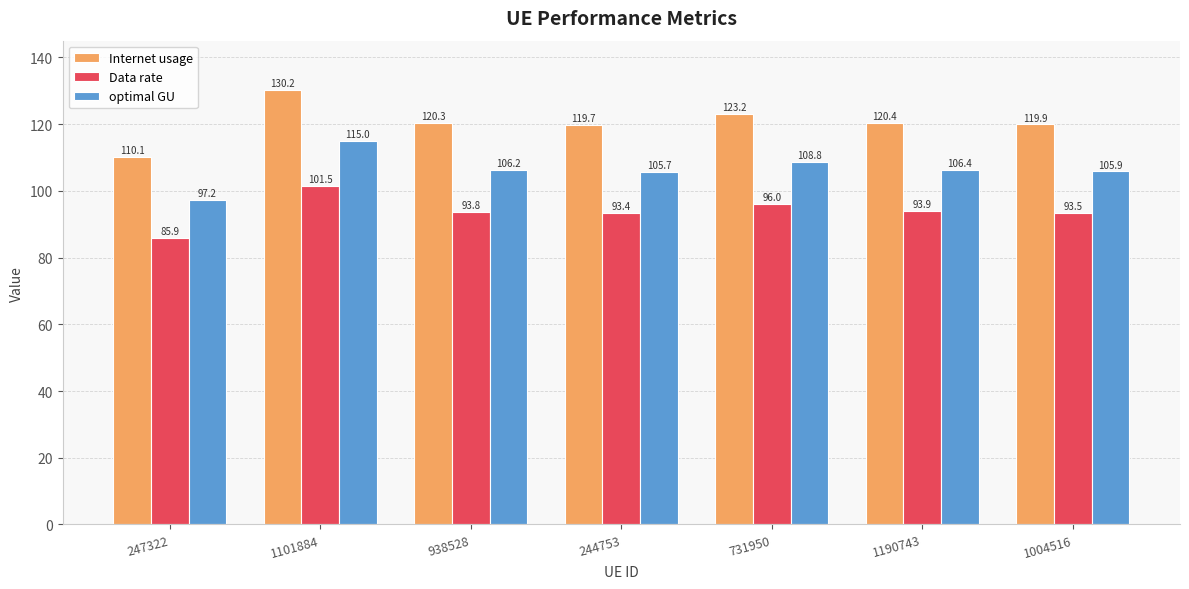

Reading left to right, extract all data points from this chart.

Internet usage: 247322=110.1	1101884=130.2	938528=120.3	244753=119.7	731950=123.2	1190743=120.4	1004516=119.9
Data rate: 247322=85.9	1101884=101.5	938528=93.8	244753=93.4	731950=96.0	1190743=93.9	1004516=93.5
optimal GU: 247322=97.2	1101884=115.0	938528=106.2	244753=105.7	731950=108.8	1190743=106.4	1004516=105.9